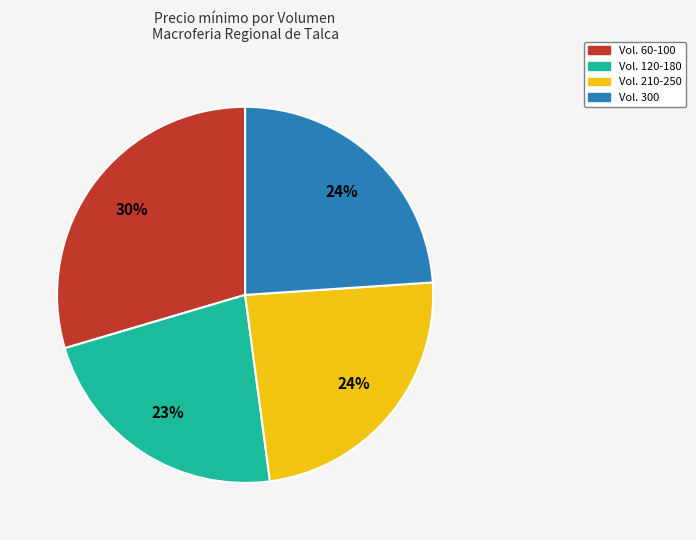

Is there a majority slice in this chart?

No